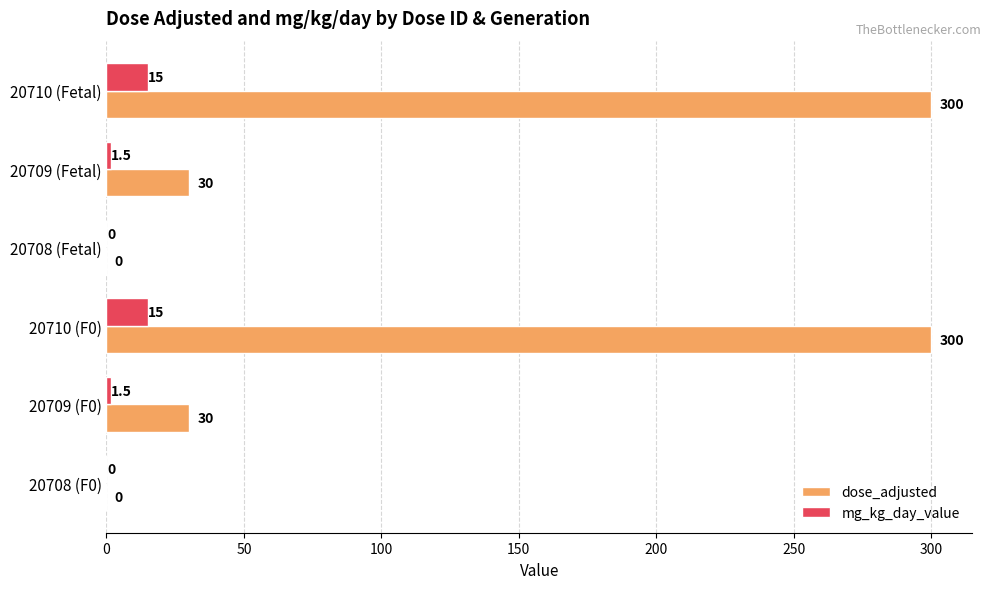

What is the approximate value of dose_adjusted at 20710 (Fetal)?

300.0